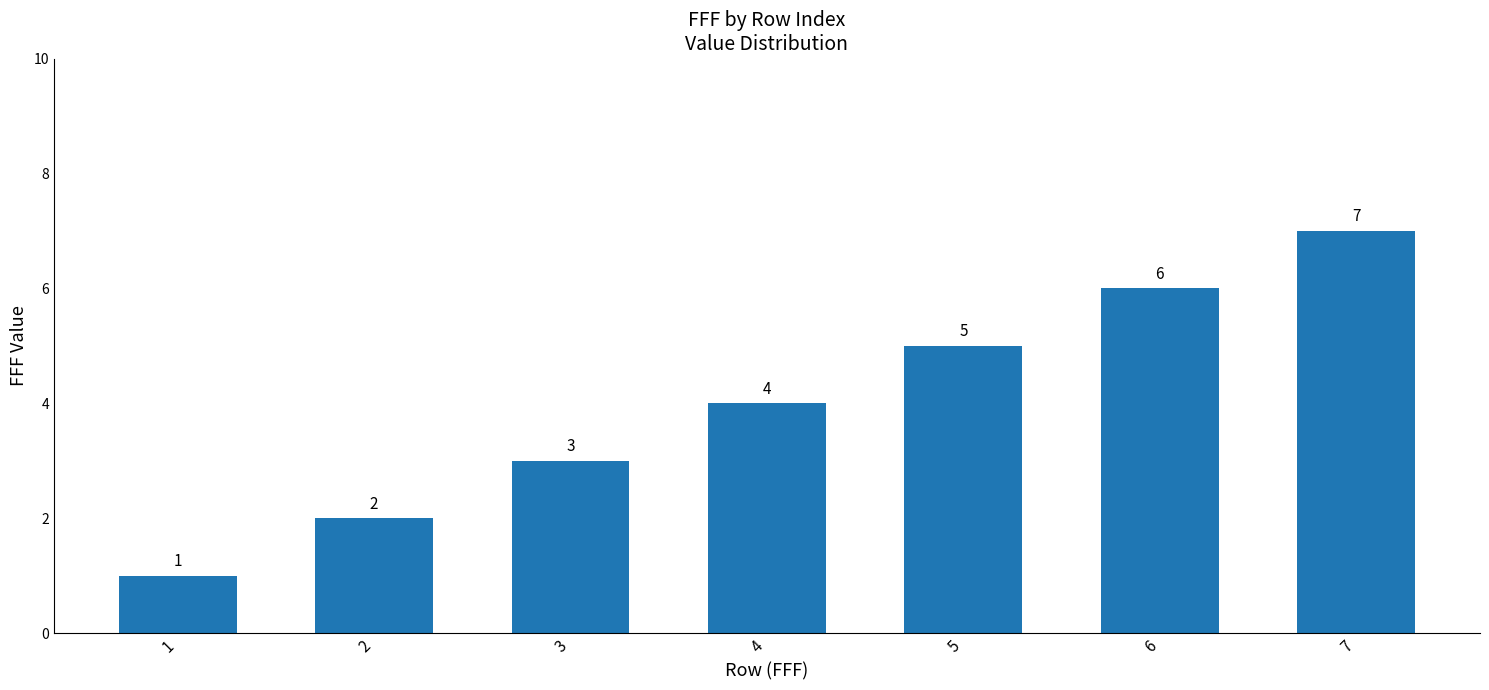

Approximately how many times larger is the value at 2 compared to 7?

0.3